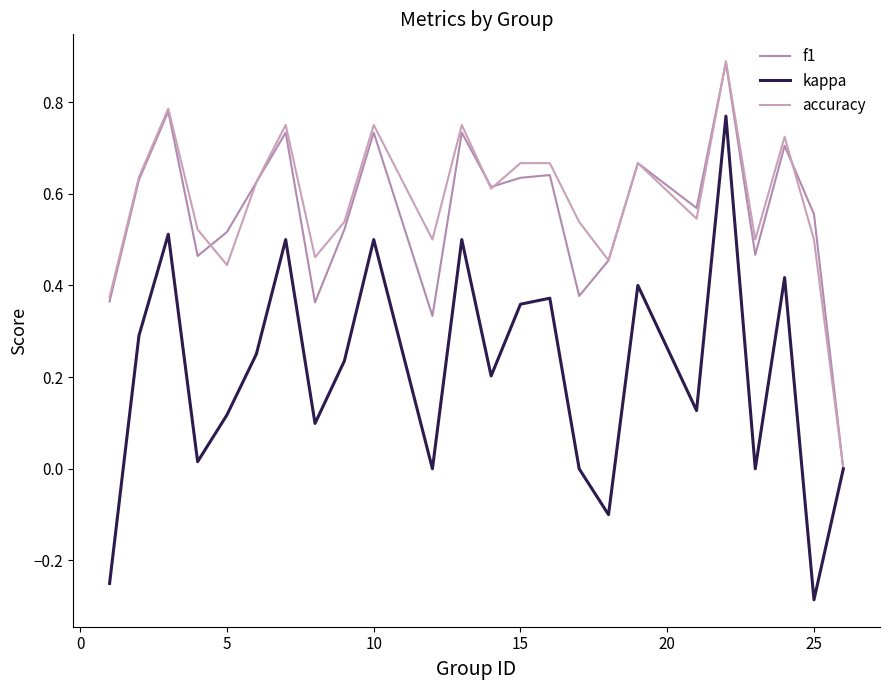

What is the value of the kappa point at the 23rd from the left?

-0.3